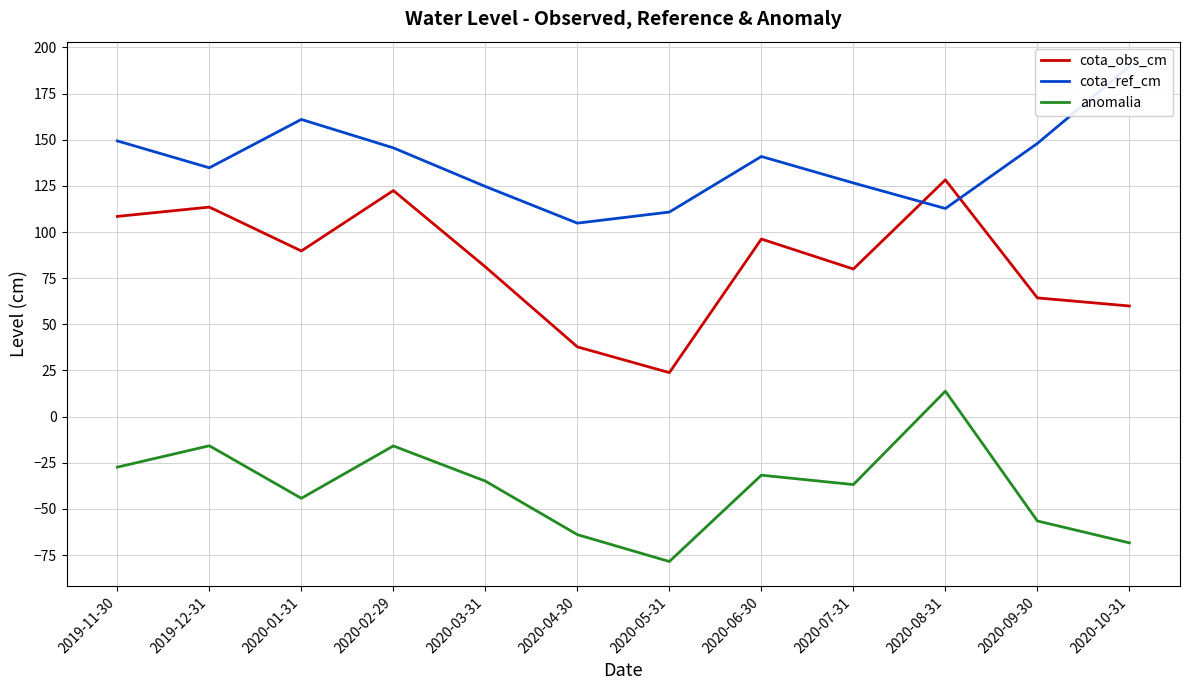

Is the value of cota_obs_cm at 2020-09-30 greater than the value of cota_ref_cm at 2019-11-30?

No